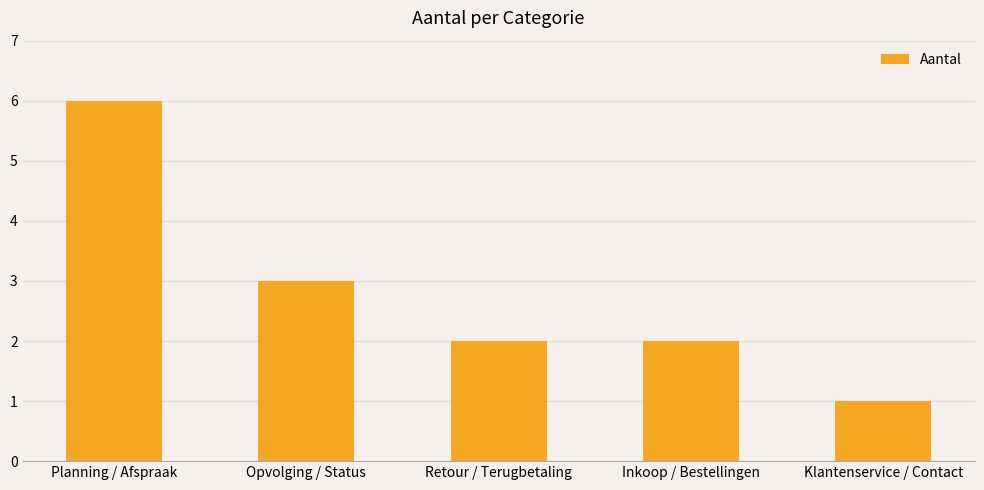

Reading left to right, extract all data points from this chart.

Planning / Afspraak=6	Opvolging / Status=3	Retour / Terugbetaling=2	Inkoop / Bestellingen=2	Klantenservice / Contact=1